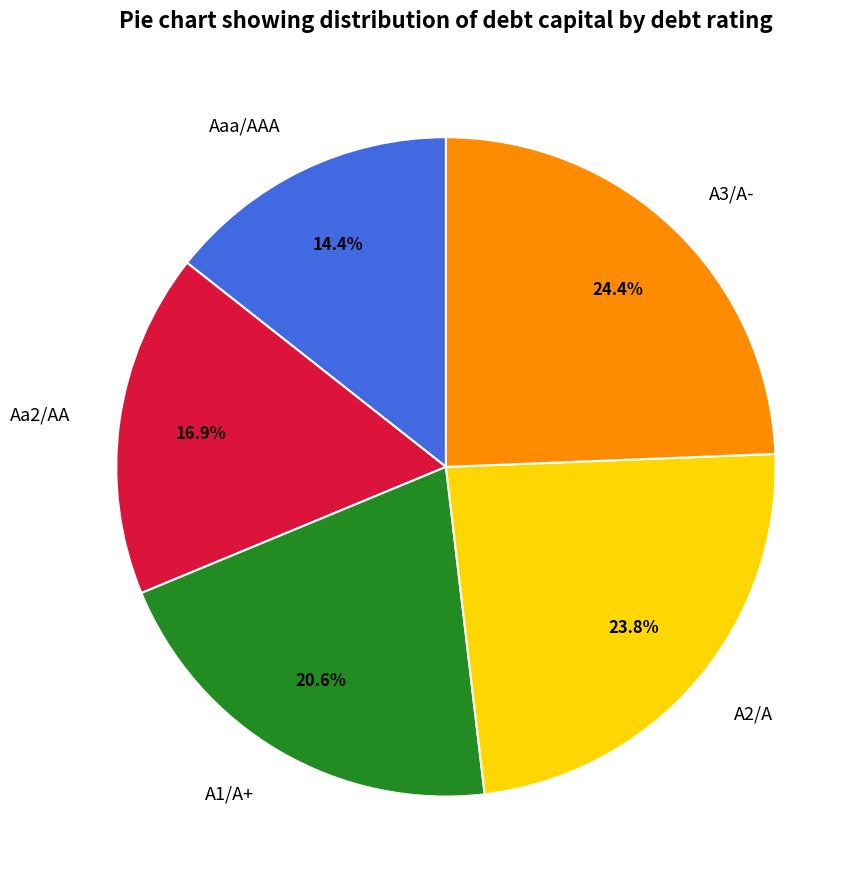

How much of the chart is everything except A3/A-?

75.6%